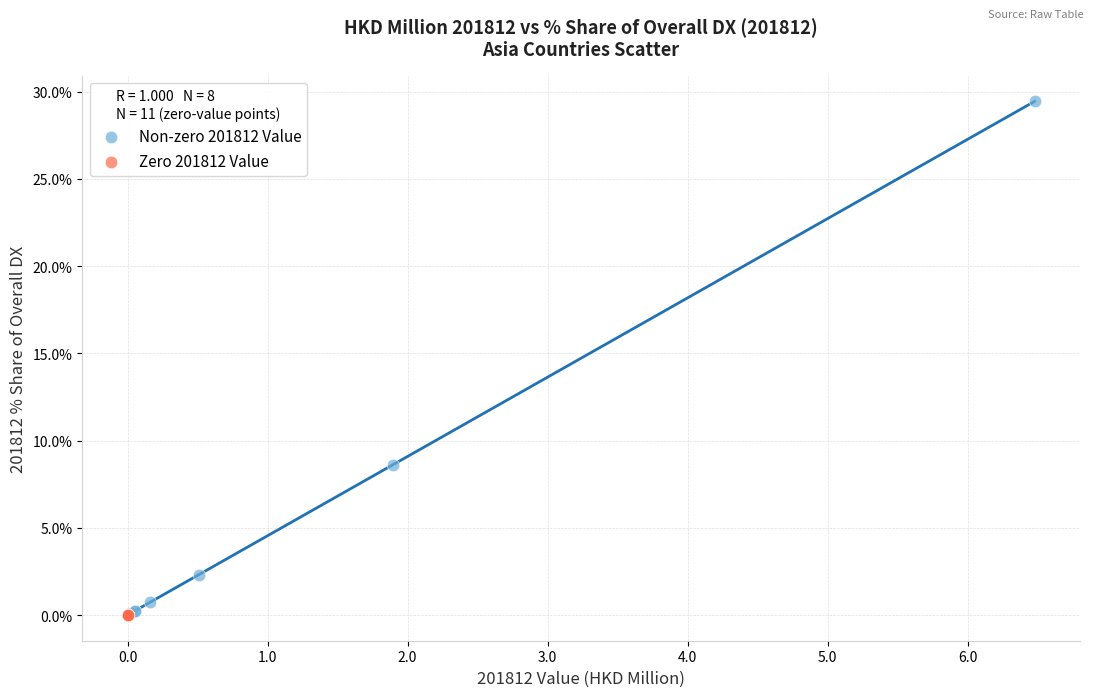

What are all the series names shown in the legend?

Non-zero 201812 Value, Zero 201812 Value